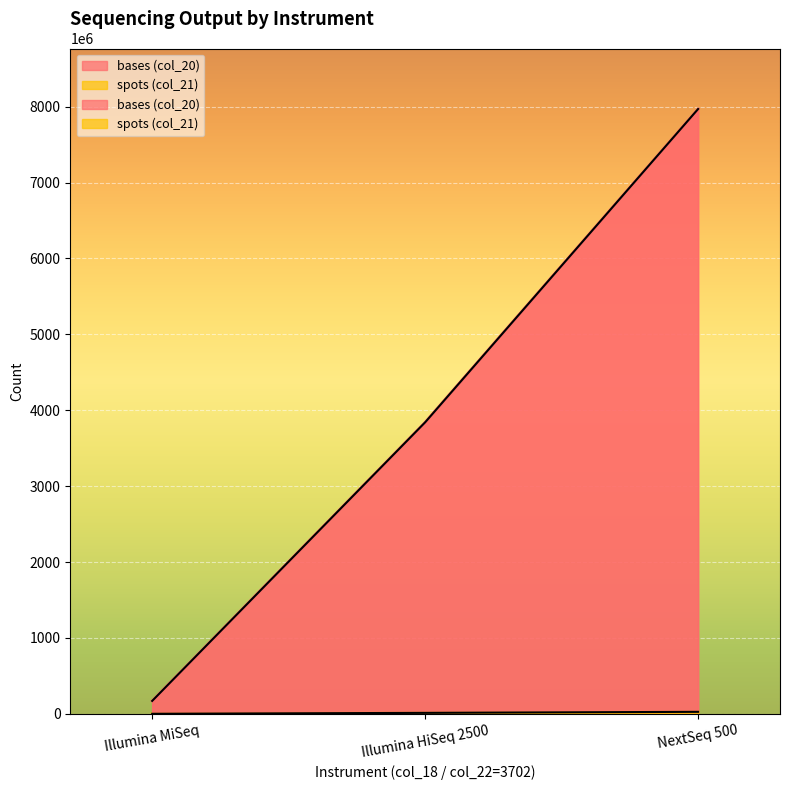

The spots (col_21) series shows 736398 at Illumina MiSeq. True or false?

False